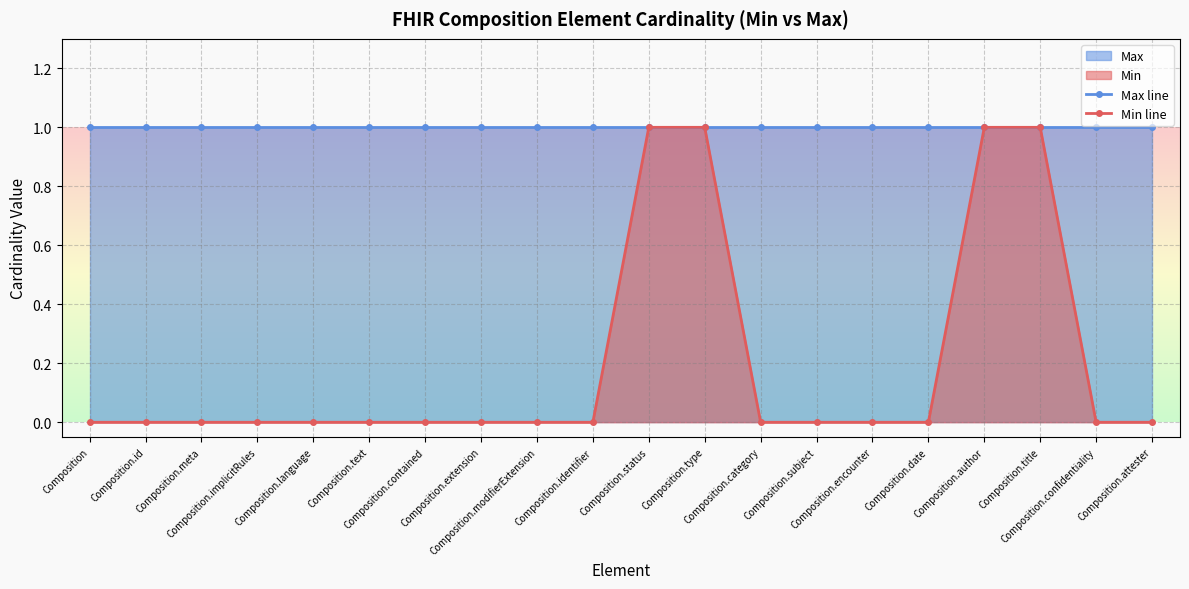

What is the difference between the maximum and minimum values in the Min line series?

1